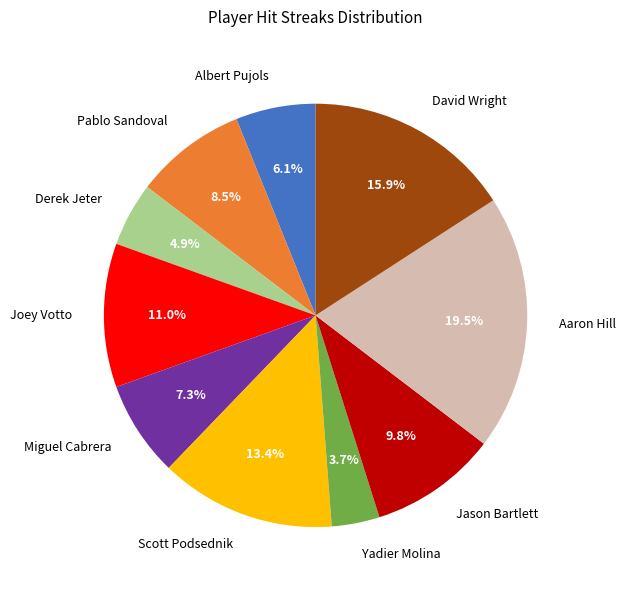

To the nearest percent, what percentage of the pie is Derek Jeter?

5%